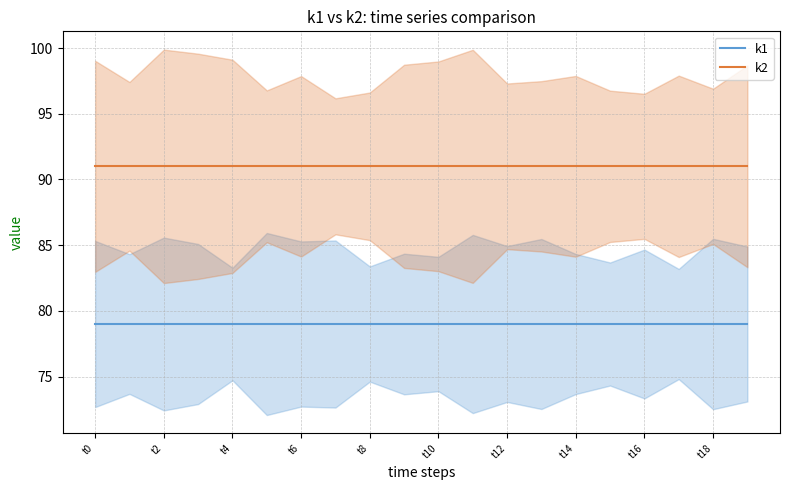

Is it true that k2 equals 91 at 15?

True